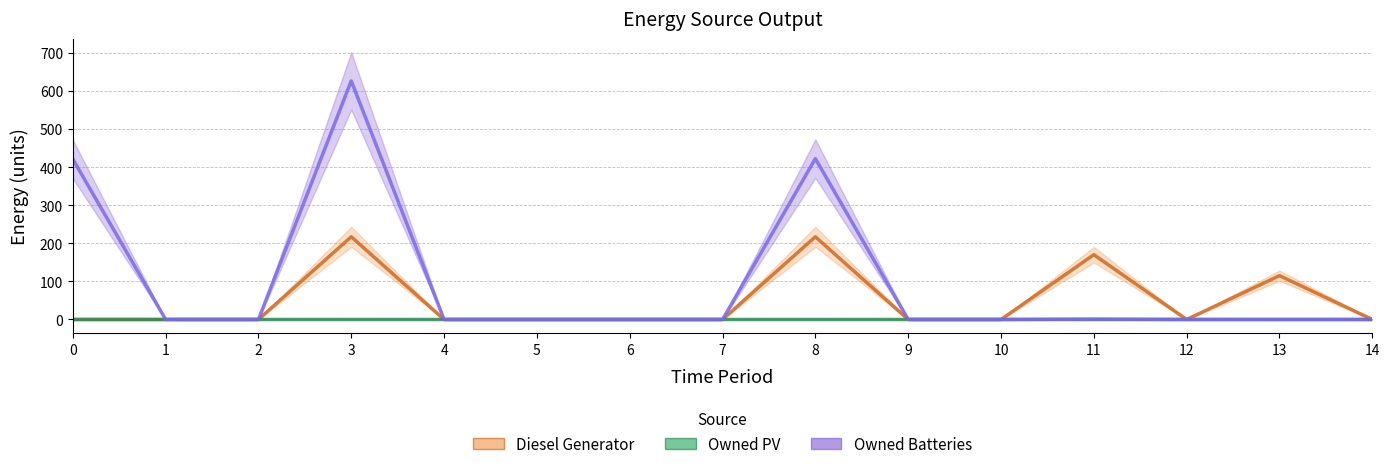

Reading right to left, extract all data points from this chart.

Diesel Generator: 0	115	0	170	0	0	217	0	0	0	0	217	0	0	0
Owned PV: 0	0	0	0	0	0	0	0	0	0	0	0	0	0	0
Owned Batteries: 0	0	0	1	0	0	422	0	0	0	0	626	0	0	421